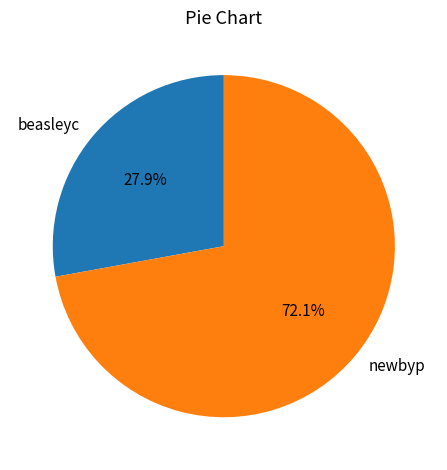

To the nearest percent, what percentage of the pie is newbyp?

72%